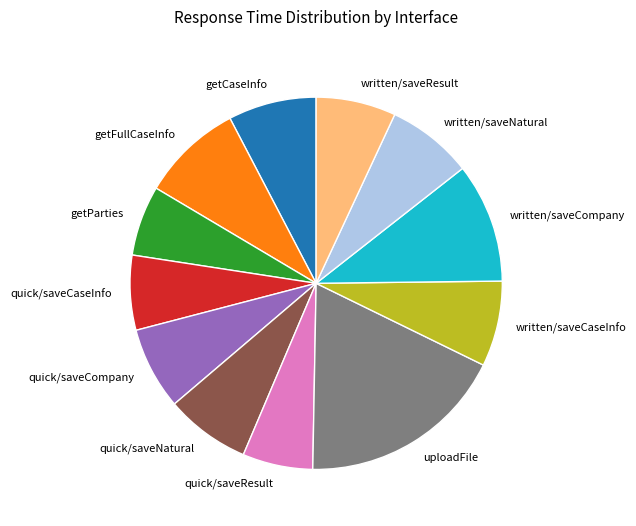

Which slice is the largest?

uploadFile